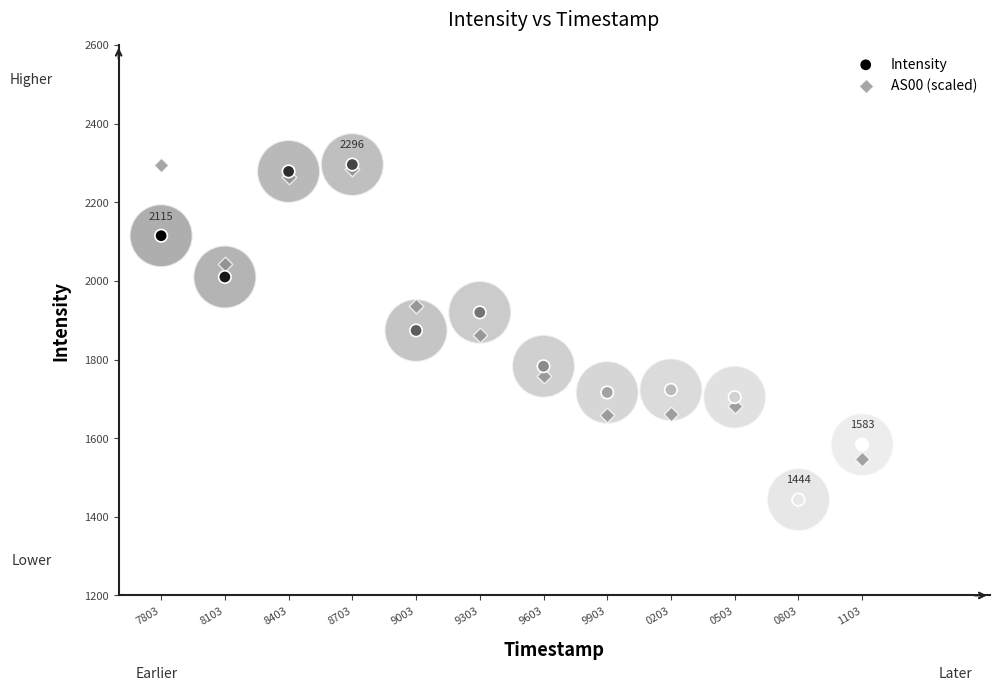

What are all the series names shown in the legend?

Intensity, AS00 (scaled)